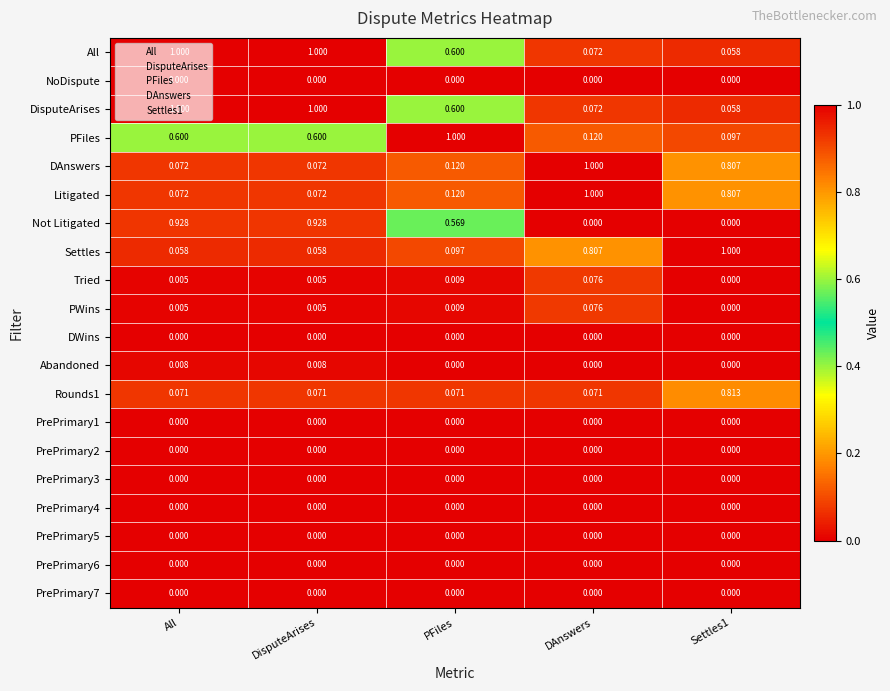

Is the value of PrePrimary3 at DisputeArises greater than the value of Rounds1 at DisputeArises?

No